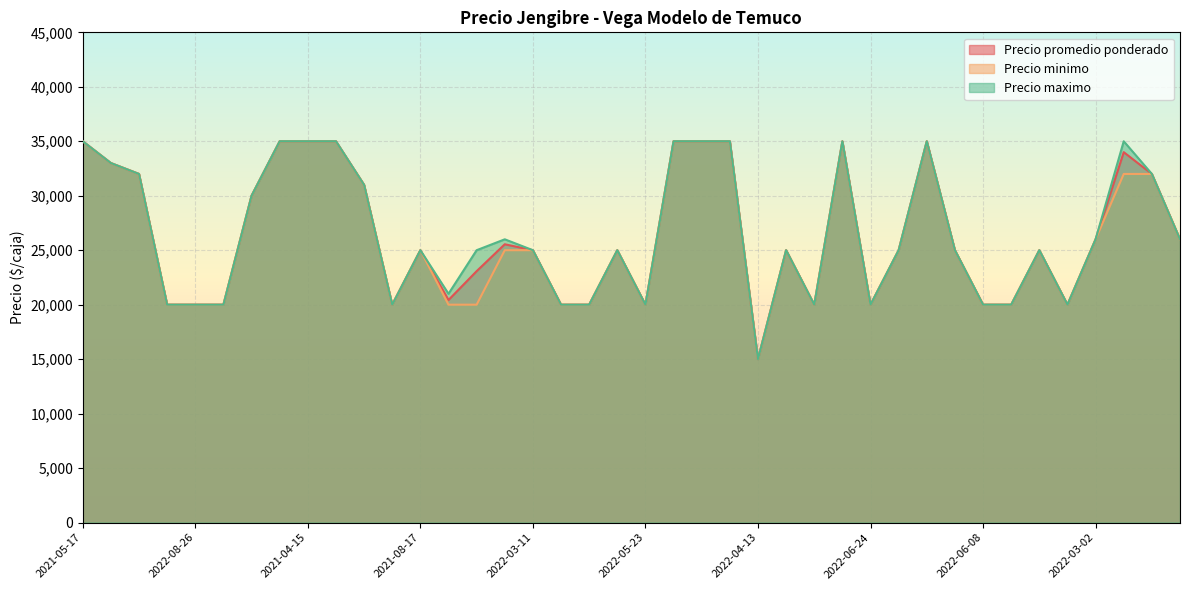

What is the total value across all series at 2022-04-20?

60000